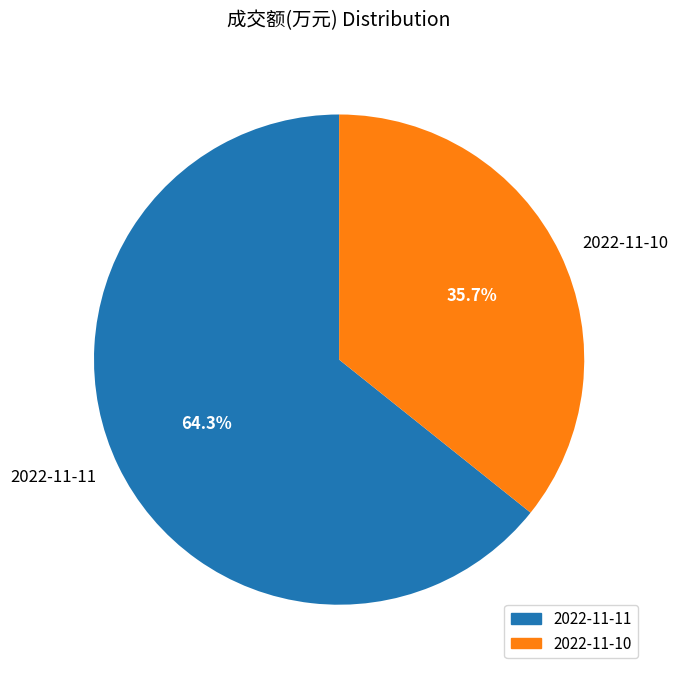

The 2022-11-11 slice represents 64% of the pie. True or false?

True